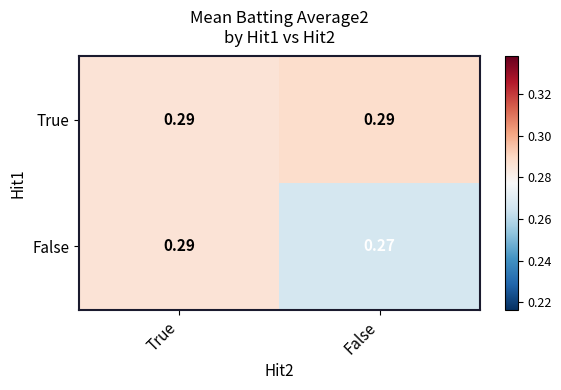

Which series has the largest total across all categories?

True